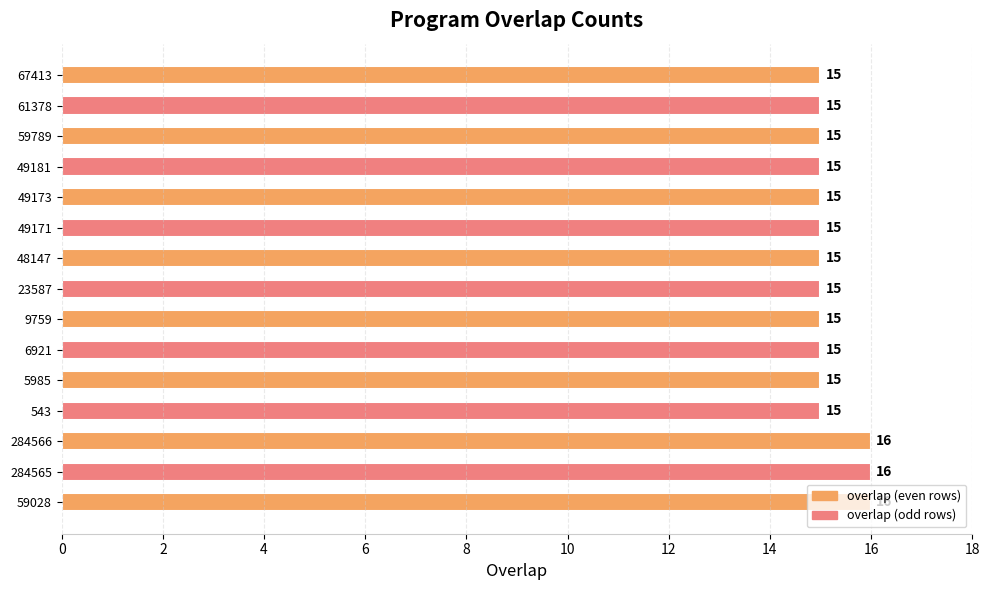

What is the sum of all values?

228